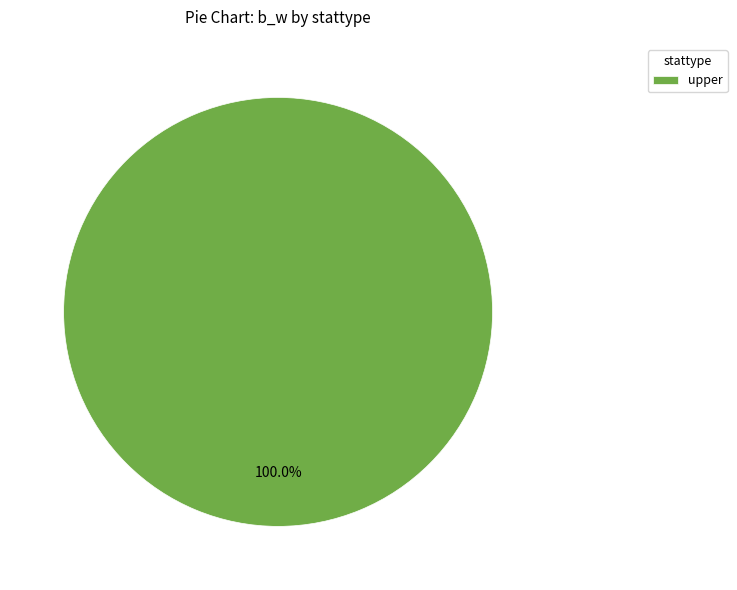

Rank the categories by value from lowest to highest.

upper